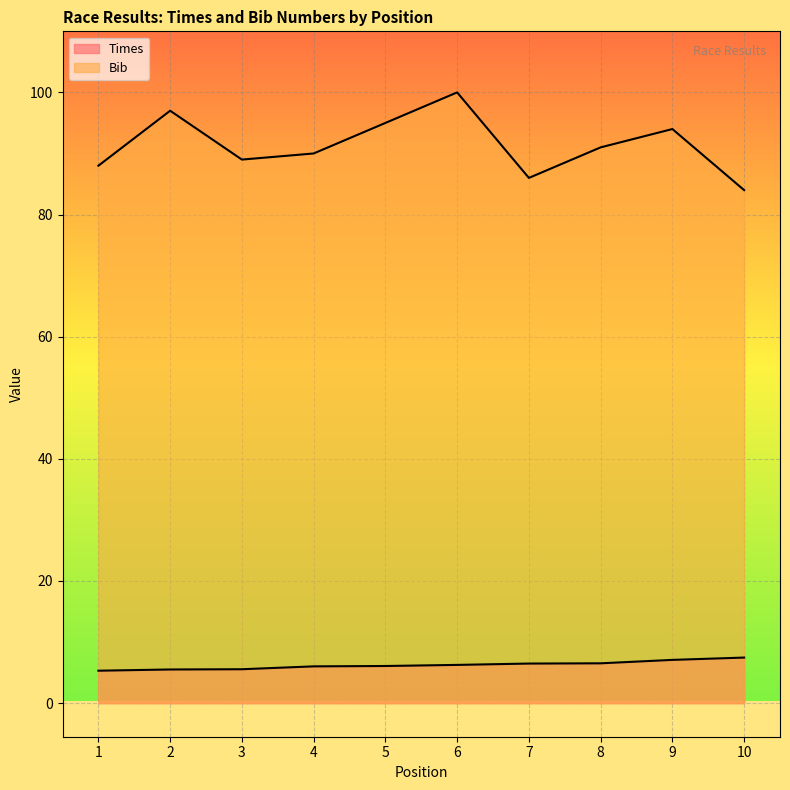

What is the difference between the Times values at 6 and 10?

1.2